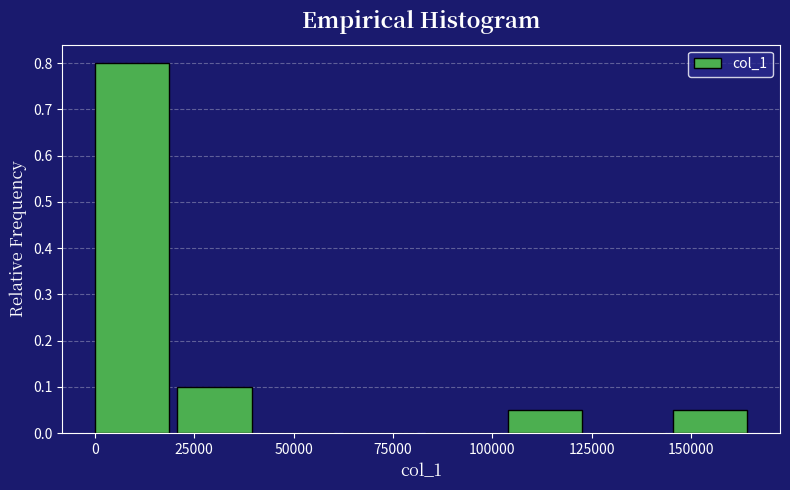

How tall is the bar that spans 0 to 20000 on the x-axis? Neither the bar edges nor the heights are printed on the chart, so give them approximately, as read against the axes.

0.80